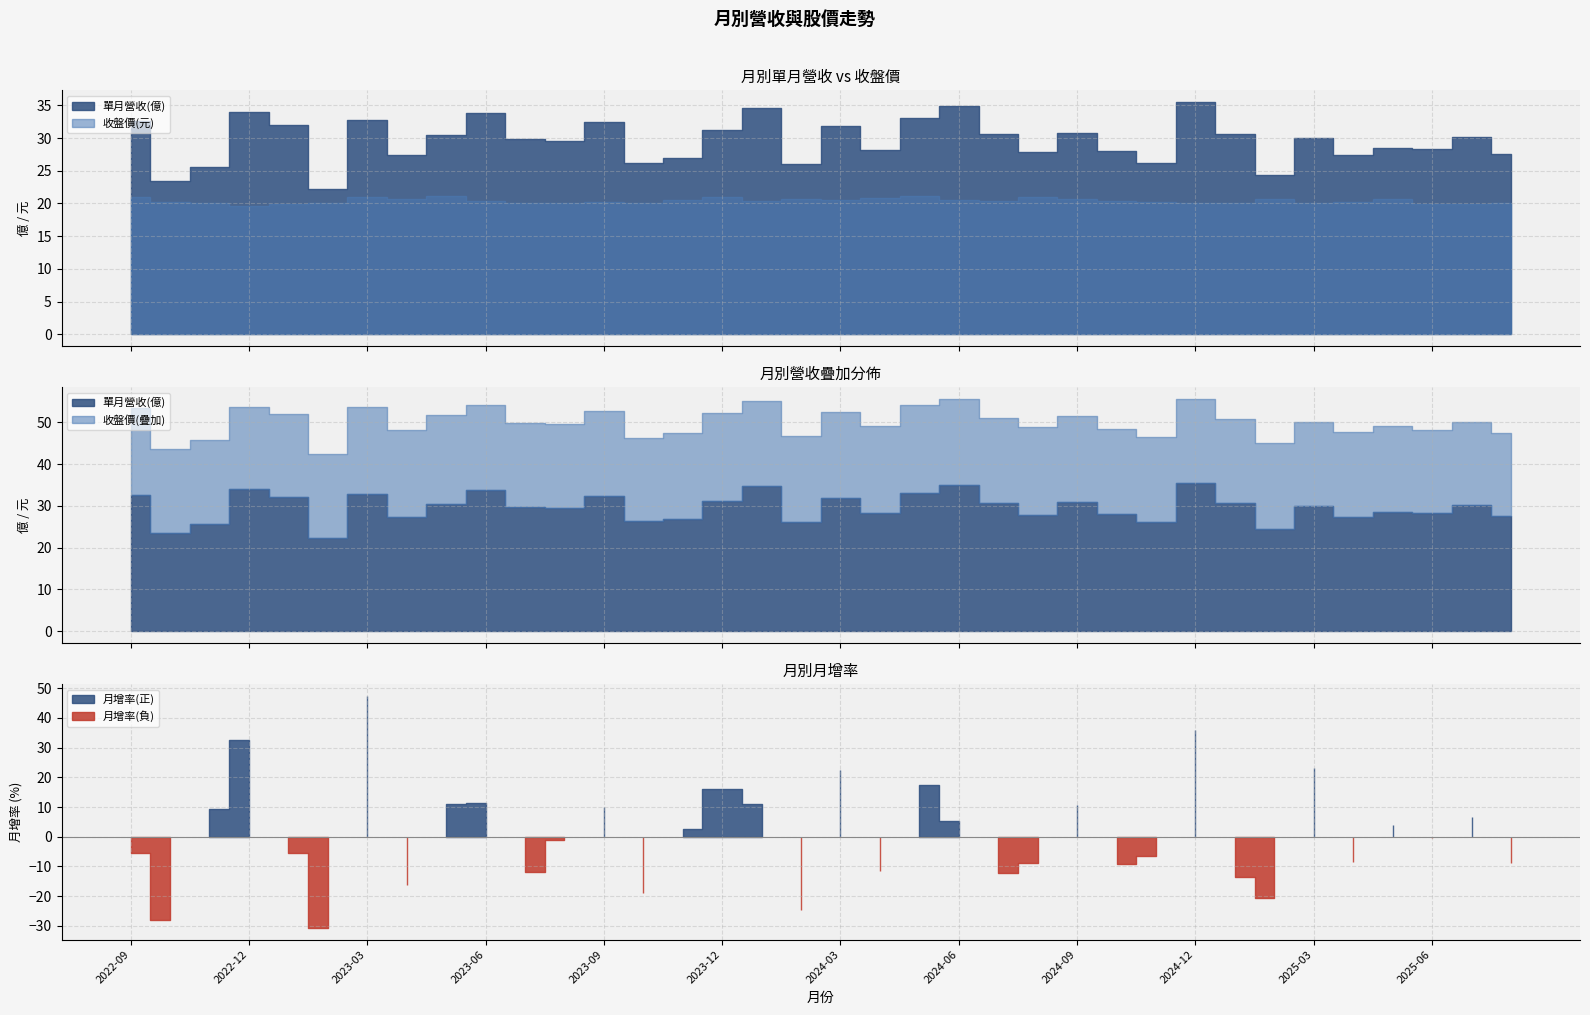

How many times do 收盤價(元) and 月增率(%) cross each other?

10